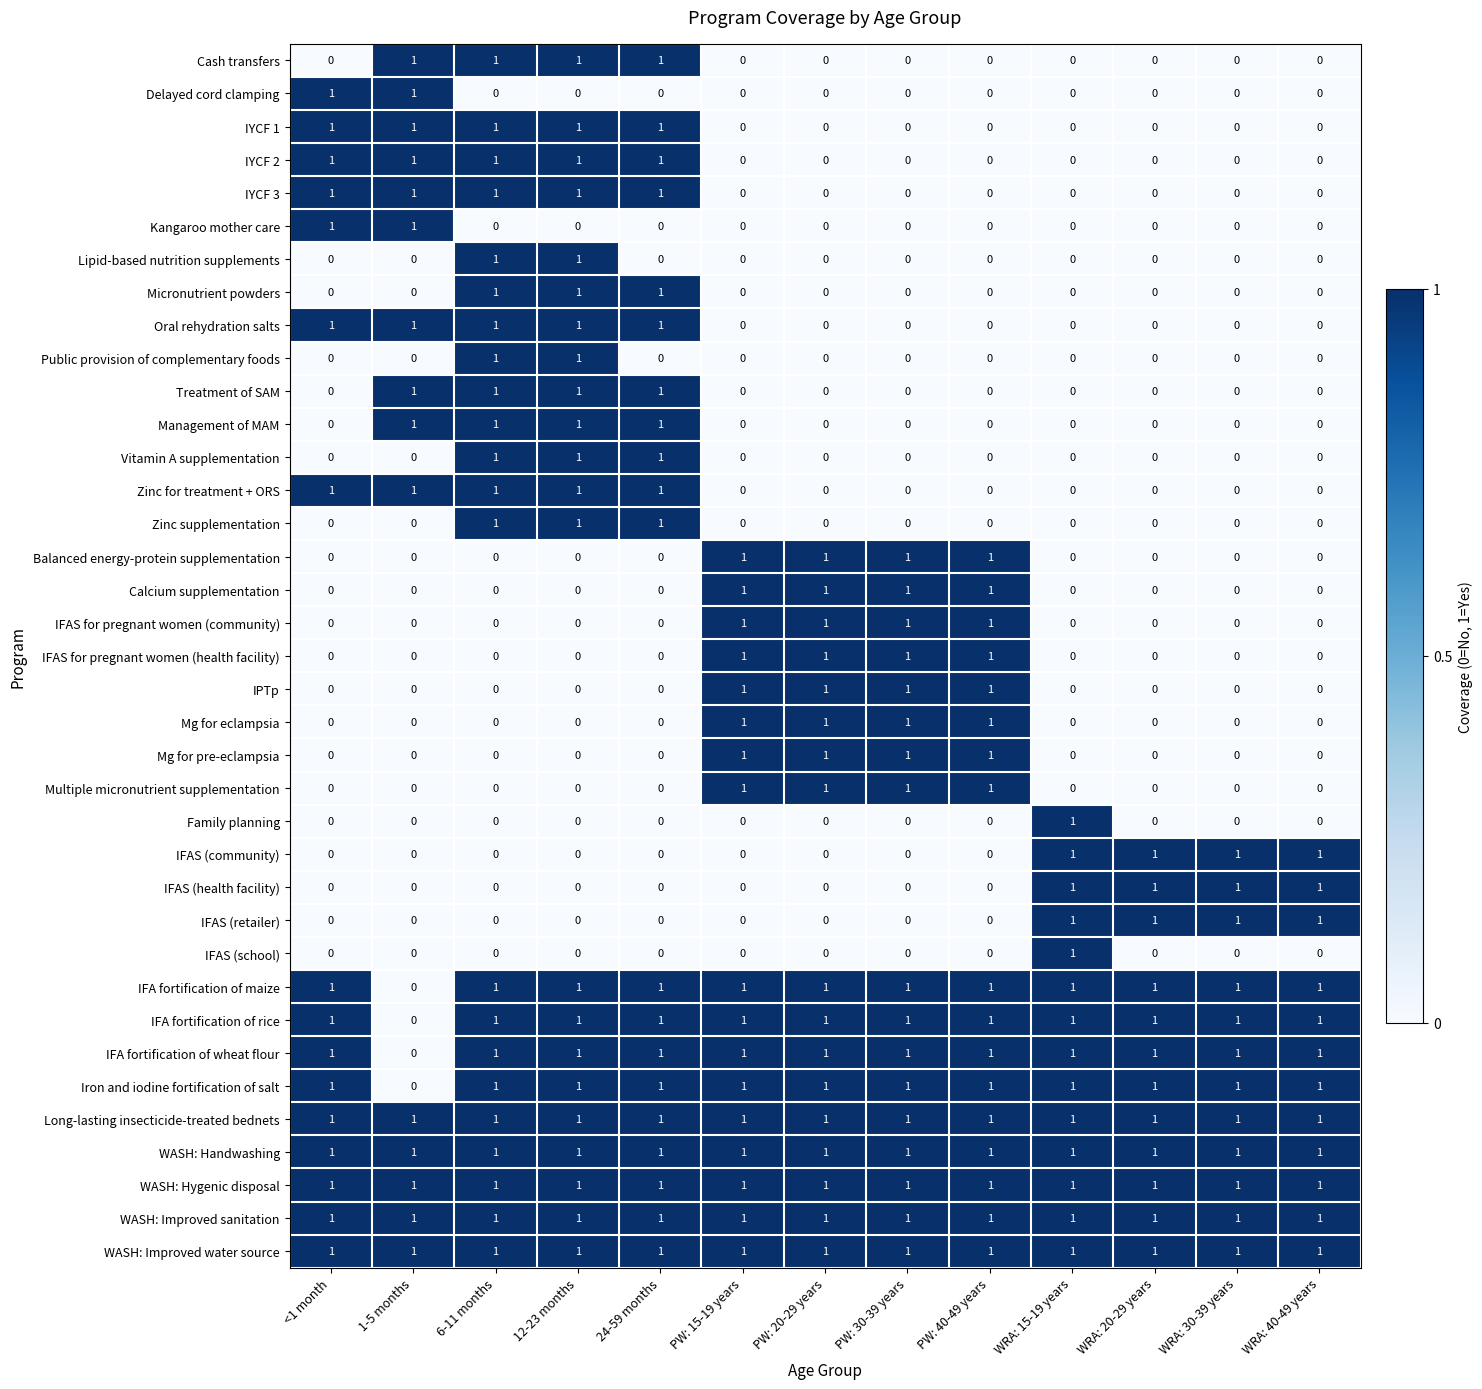

At how many categories does at least one series exceed 0?

13